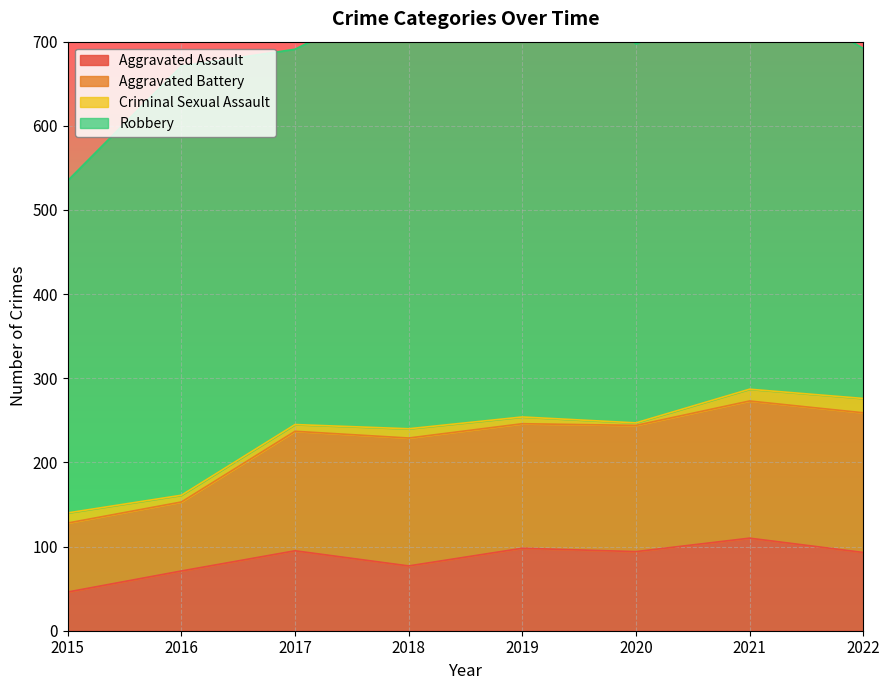

The Aggravated Assault series shows 126 at 2022. True or false?

False